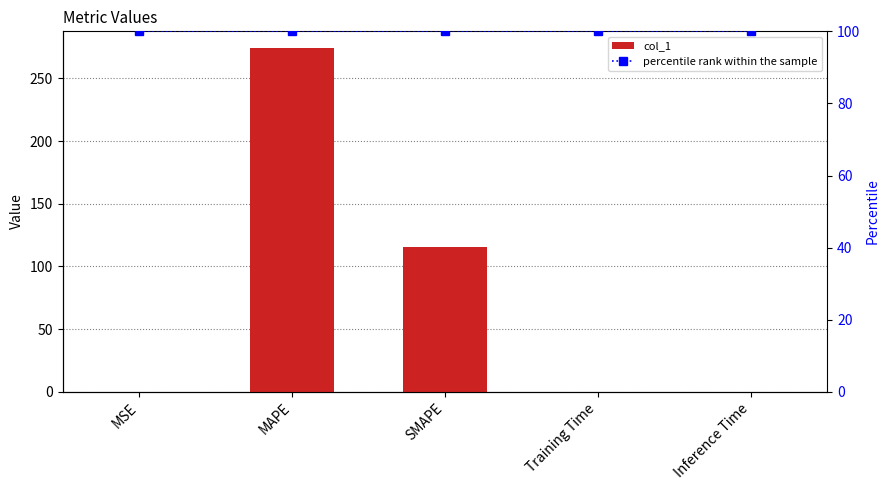

Rank the series by their maximum value, from lowest to highest.

percentile rank within the sample, col_1